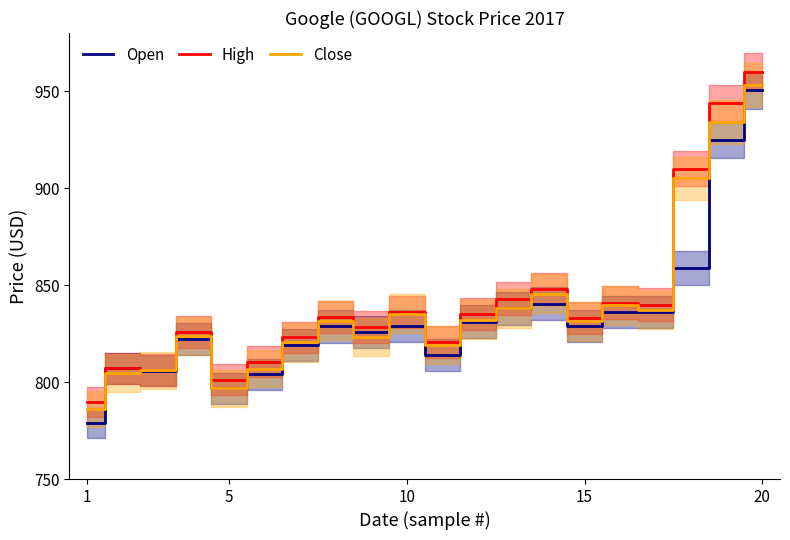

How many lines are shown in the chart?

3